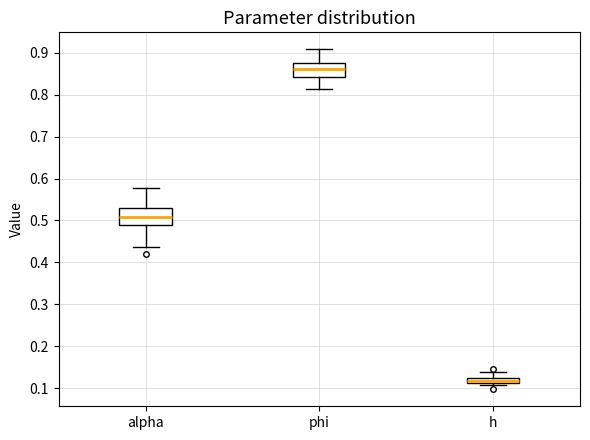

Which box's median line is the highest?

phi